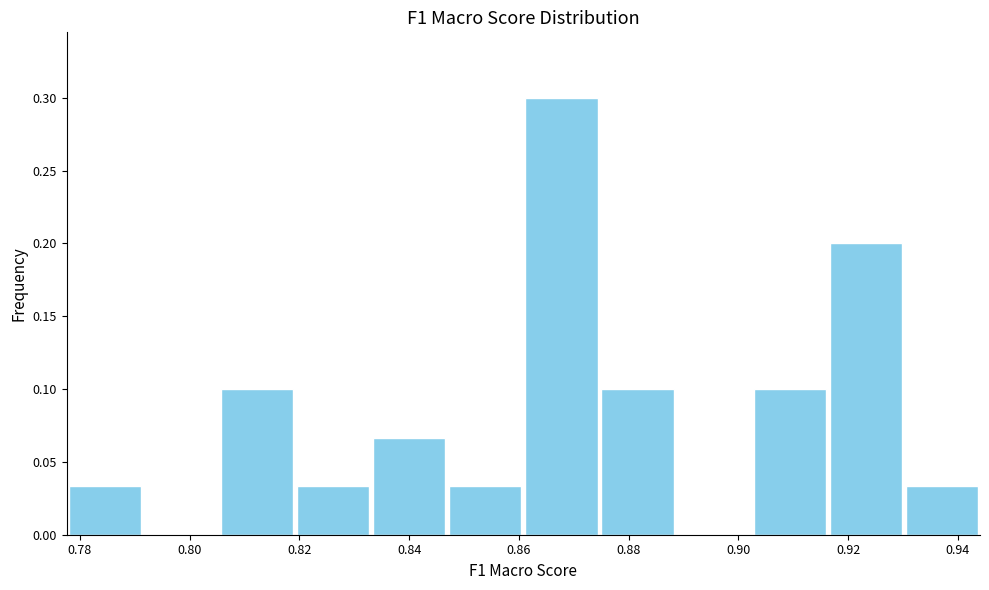

Reading left to right, list every bar in this chart as the range it spans on the x-axis followed by its height. Neither the bar edges nor the heights are printed on the chart, so give them approximately, as read against the axes.

0.778 to 0.792: 0.035
0.792 to 0.806: 0
0.806 to 0.820: 0.100
0.820 to 0.834: 0.035
0.834 to 0.846: 0.065
0.846 to 0.860: 0.035
0.860 to 0.874: 0.300
0.874 to 0.888: 0.100
0.888 to 0.902: 0
0.902 to 0.916: 0.100
0.916 to 0.930: 0.200
0.930 to 0.944: 0.035